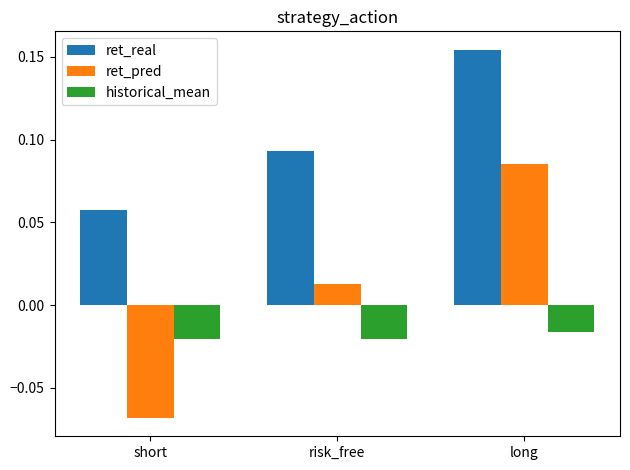

What are all the series names shown in the legend?

ret_real, ret_pred, historical_mean